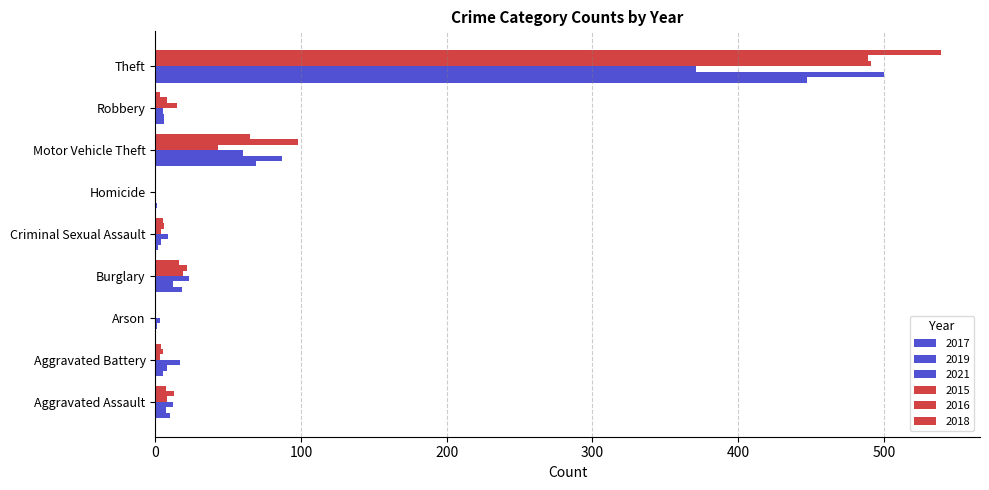

Between Homicide and Arson, which is larger?

Homicide